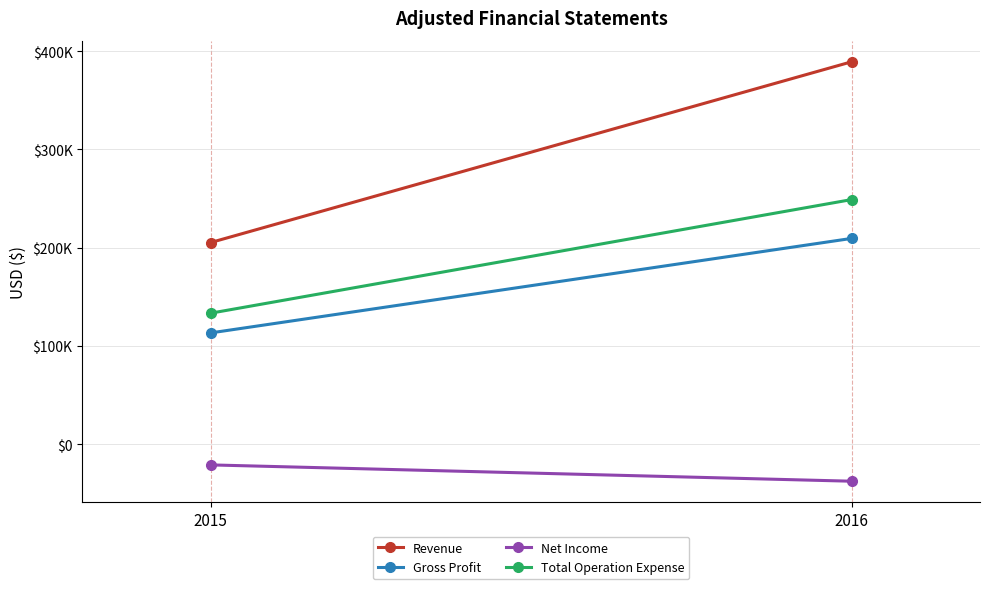

At how many categories does at least one series exceed 72462?

2